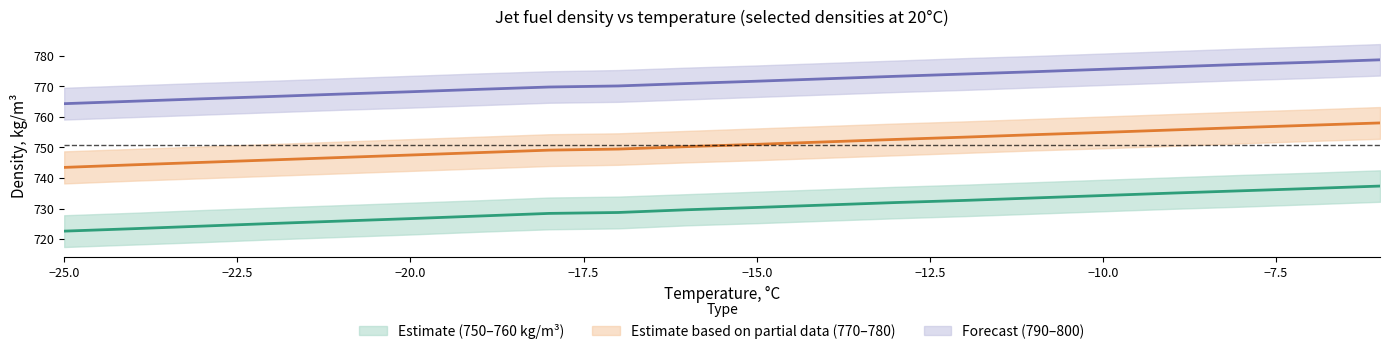

Where does the 760 series first go above 751?

-14